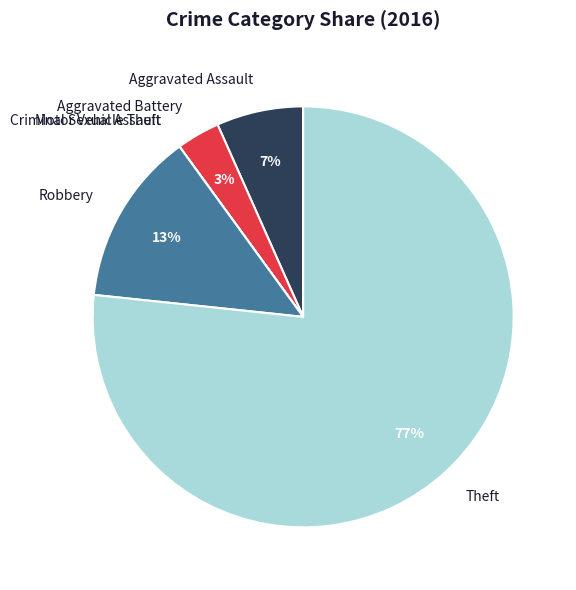

To the nearest percent, what portion does Aggravated Battery represent?

3%